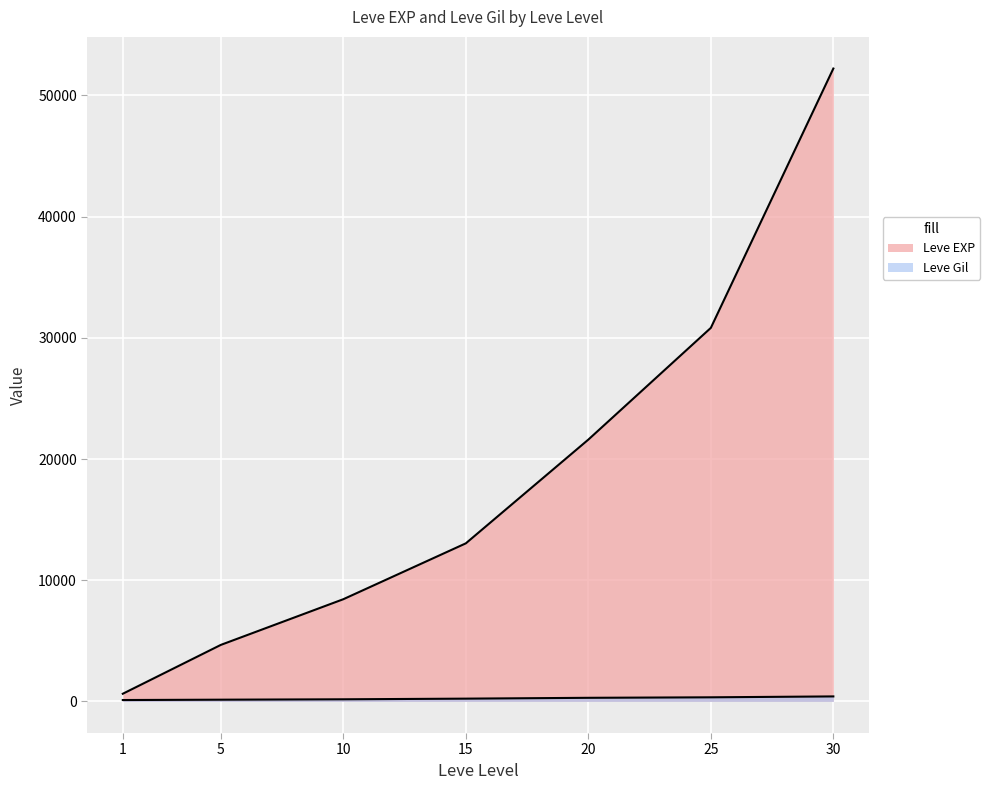

Reading right to left, transcribe all the data shown in this chart.

Leve EXP: 52220	30820	21600	13040	8430	4660	630
Leve Gil: 410	336	295	226	172	140	112